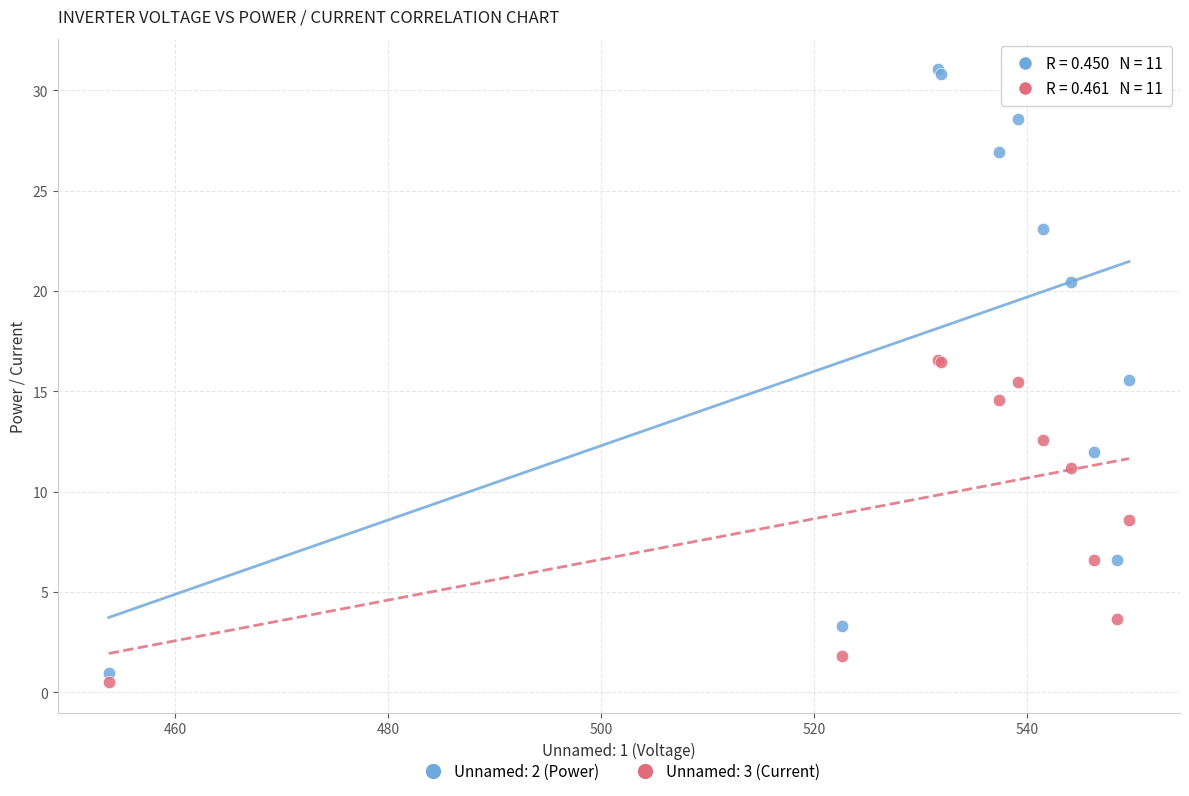

Which series contains the highest Y value?

Unnamed: 2 (Power)